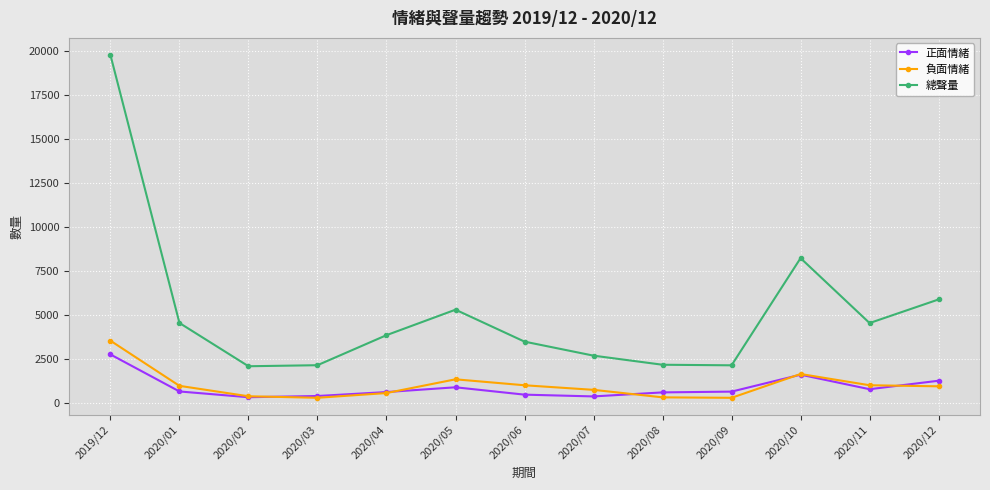

In 負面情緒, how many points are higher than both neighbors (excluding endpoints)?

2